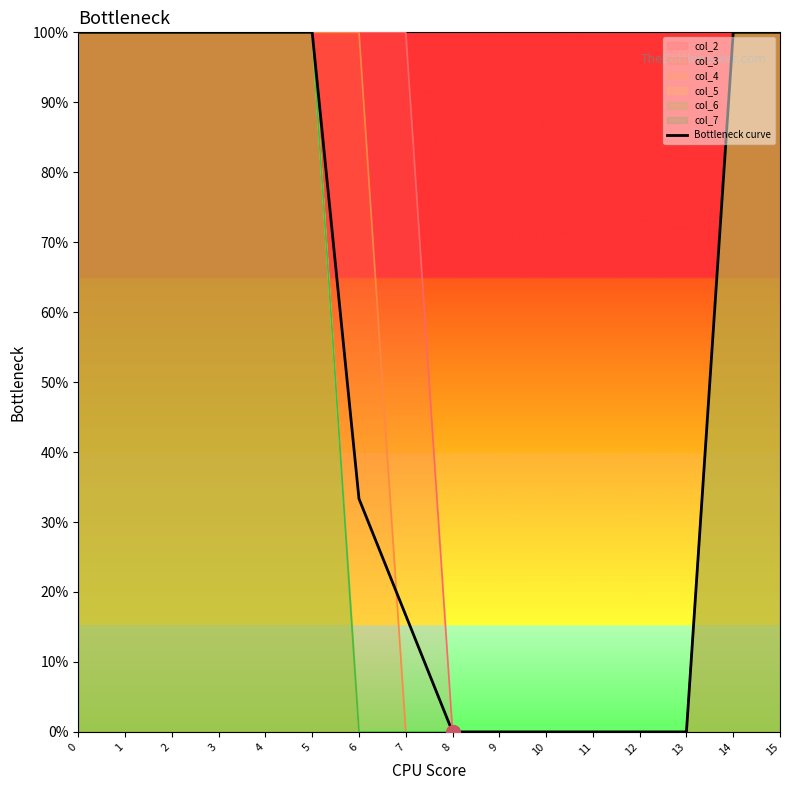

What is the change in value from 10 to 15?

+1.0